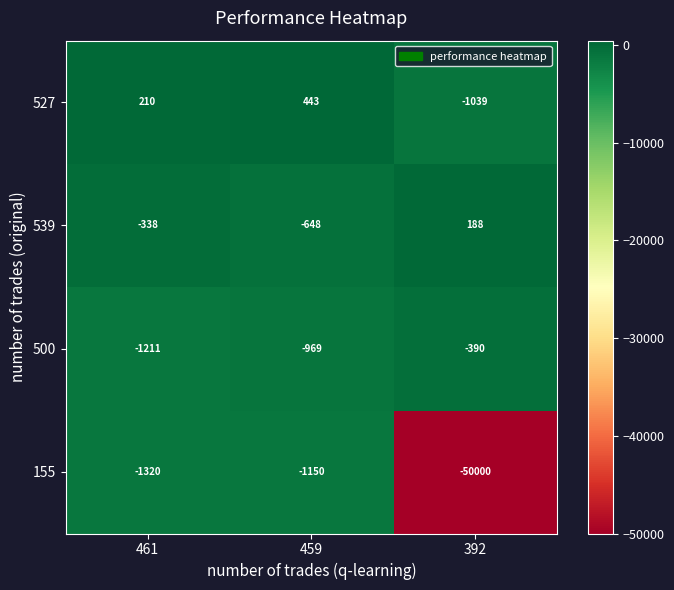

What is the minimum value for 527?

-1039